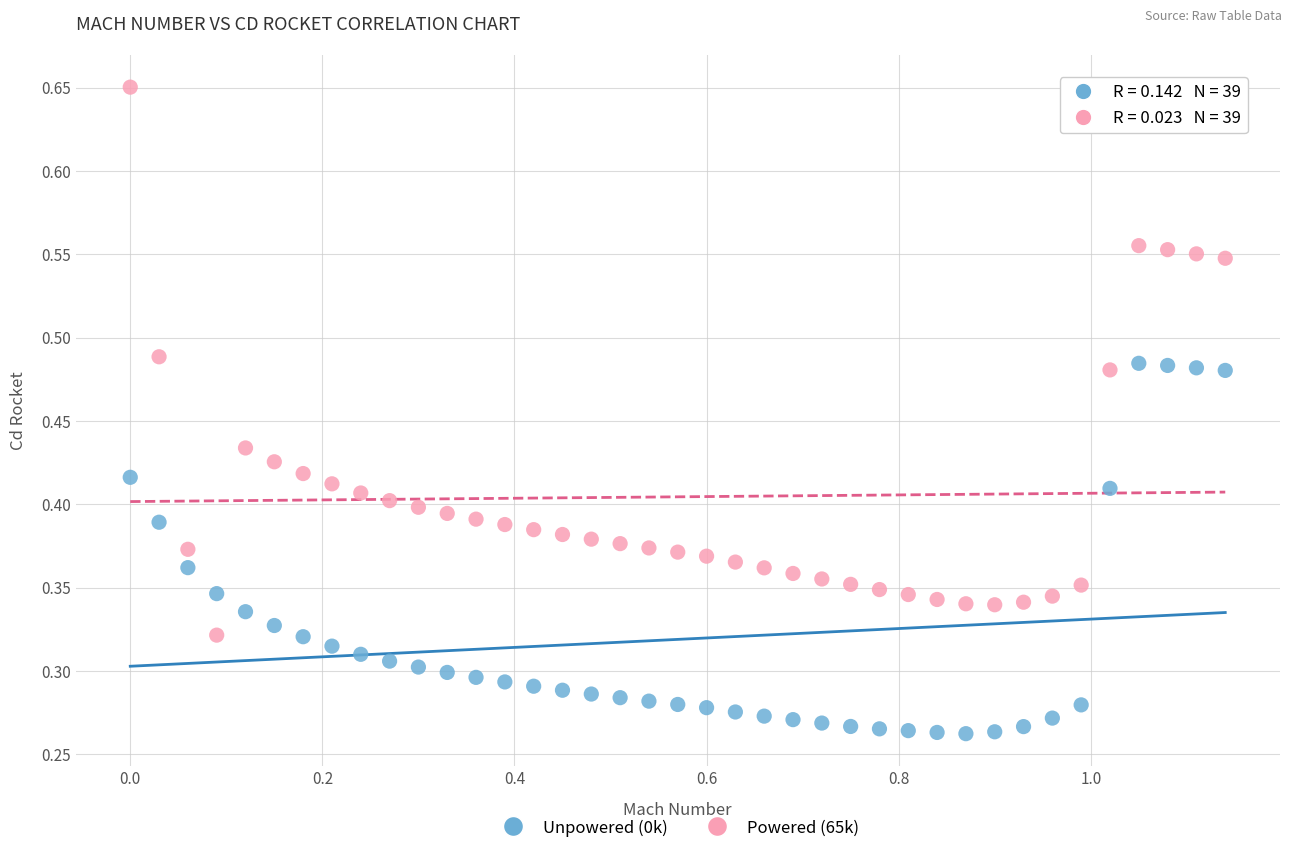

Which series contains the highest Y value?

Powered (65k)